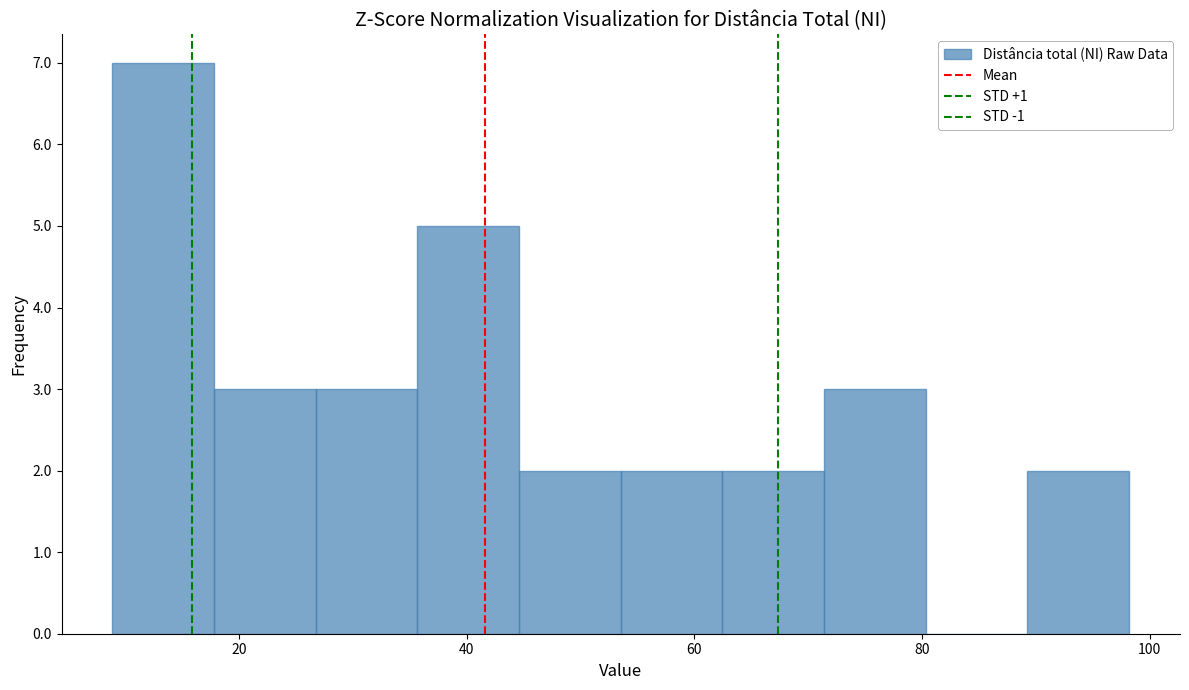

Reading left to right, transcribe this chart: for each bar, give the range it covers on the x-axis and its height. Neither the bar edges nor the heights are printed on the chart, so give them approximately, as read against the axes.

8 to 18: 7
18 to 26: 3
26 to 36: 3
36 to 44: 5
44 to 54: 2
54 to 62: 2
62 to 72: 2
72 to 80: 3
80 to 90: 0
90 to 98: 2